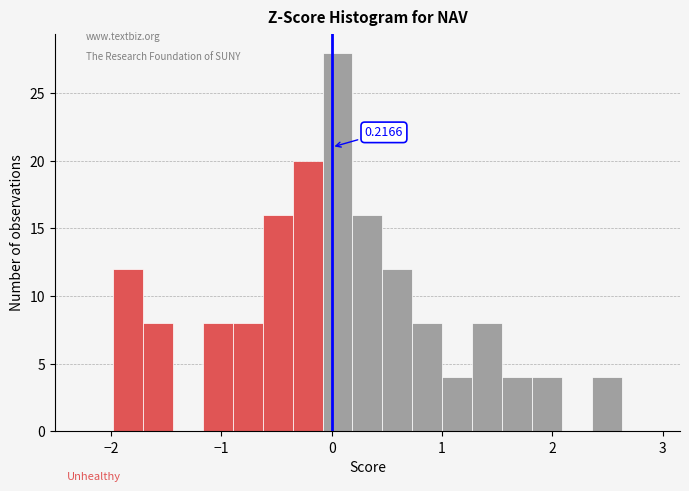

Read against the x-axis, roughly where is the centre of the tallest bar?

0.1